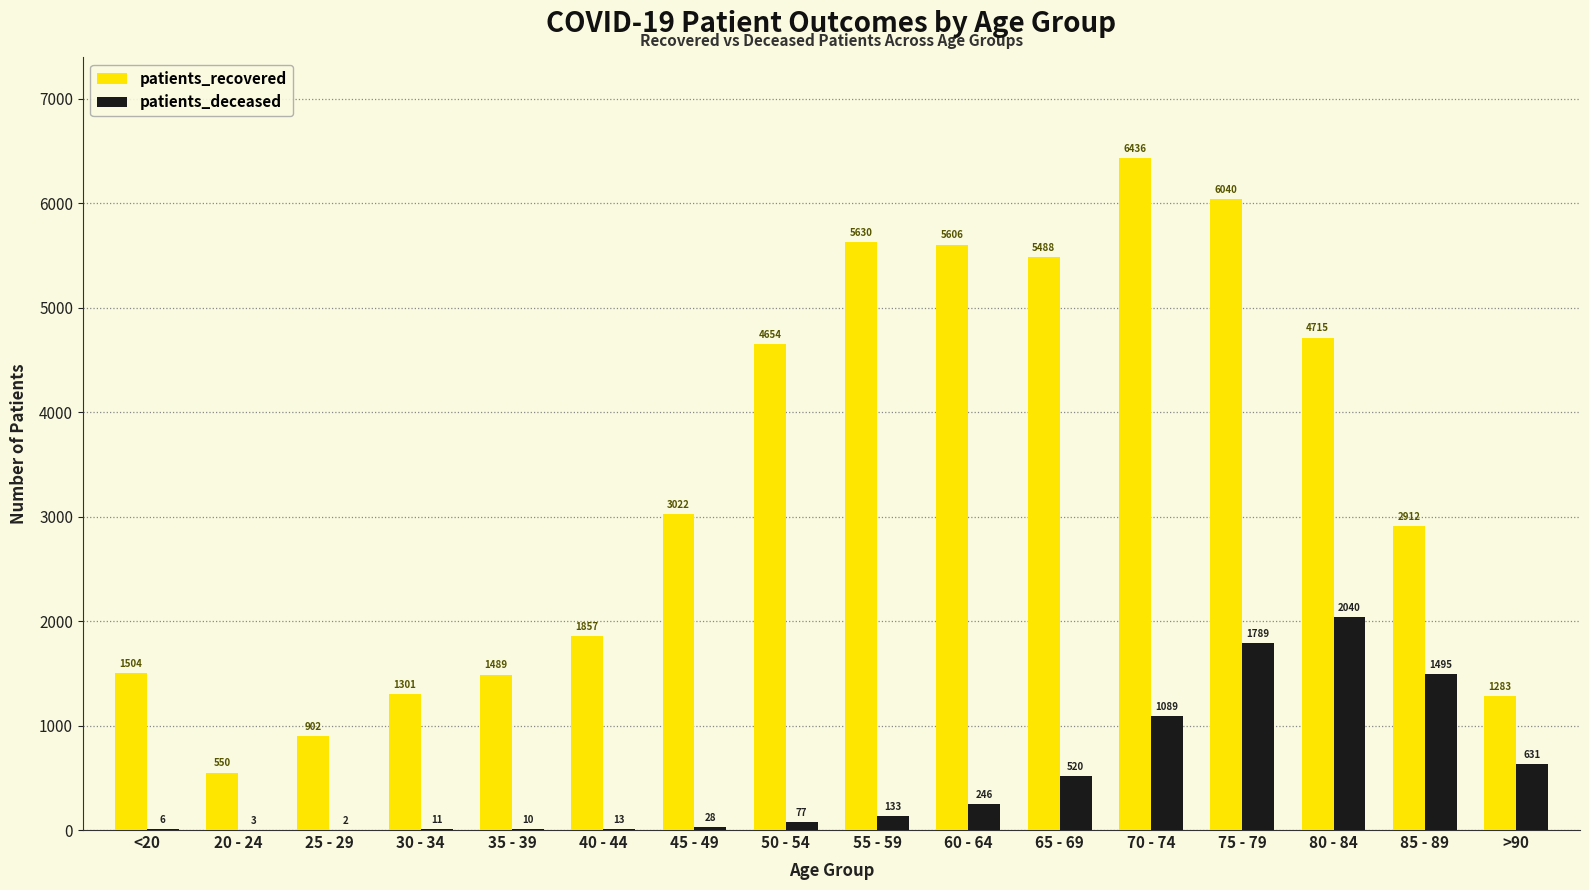

What is the highest value of the patients_recovered series?

6436